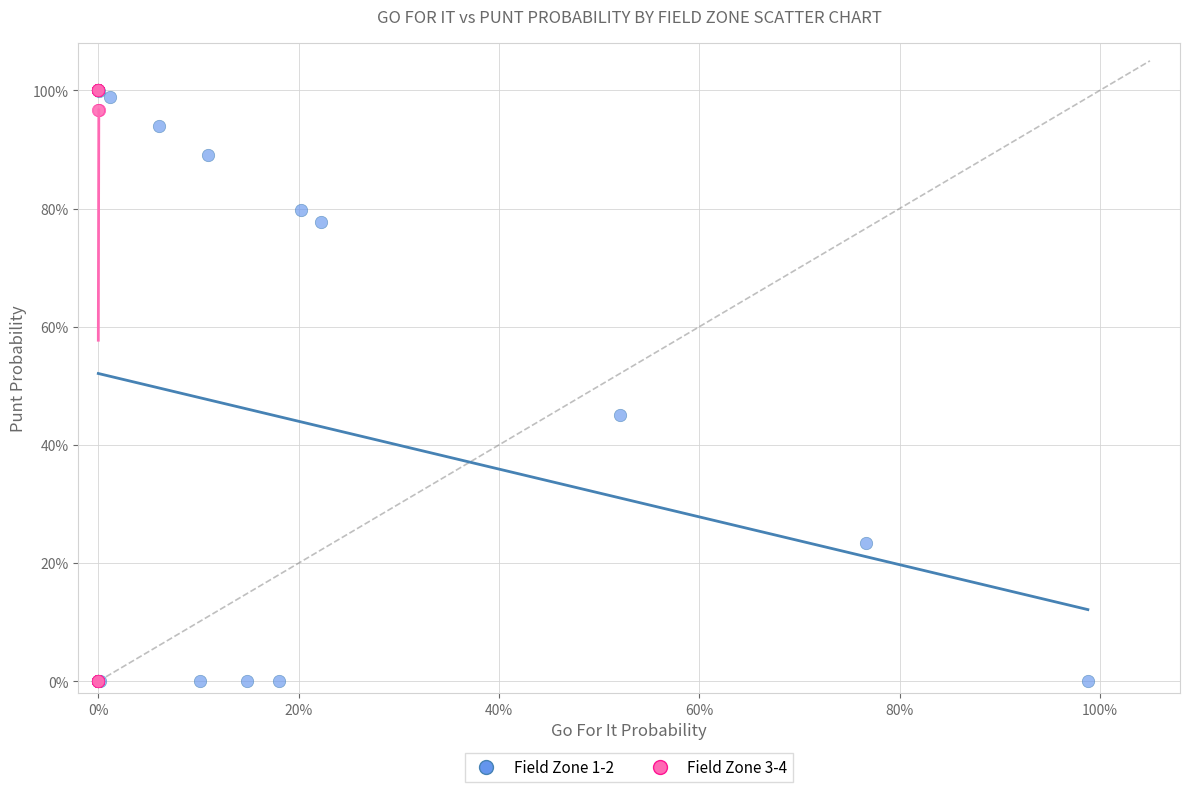

What are all the series names shown in the legend?

Field Zone 1-2, Field Zone 3-4